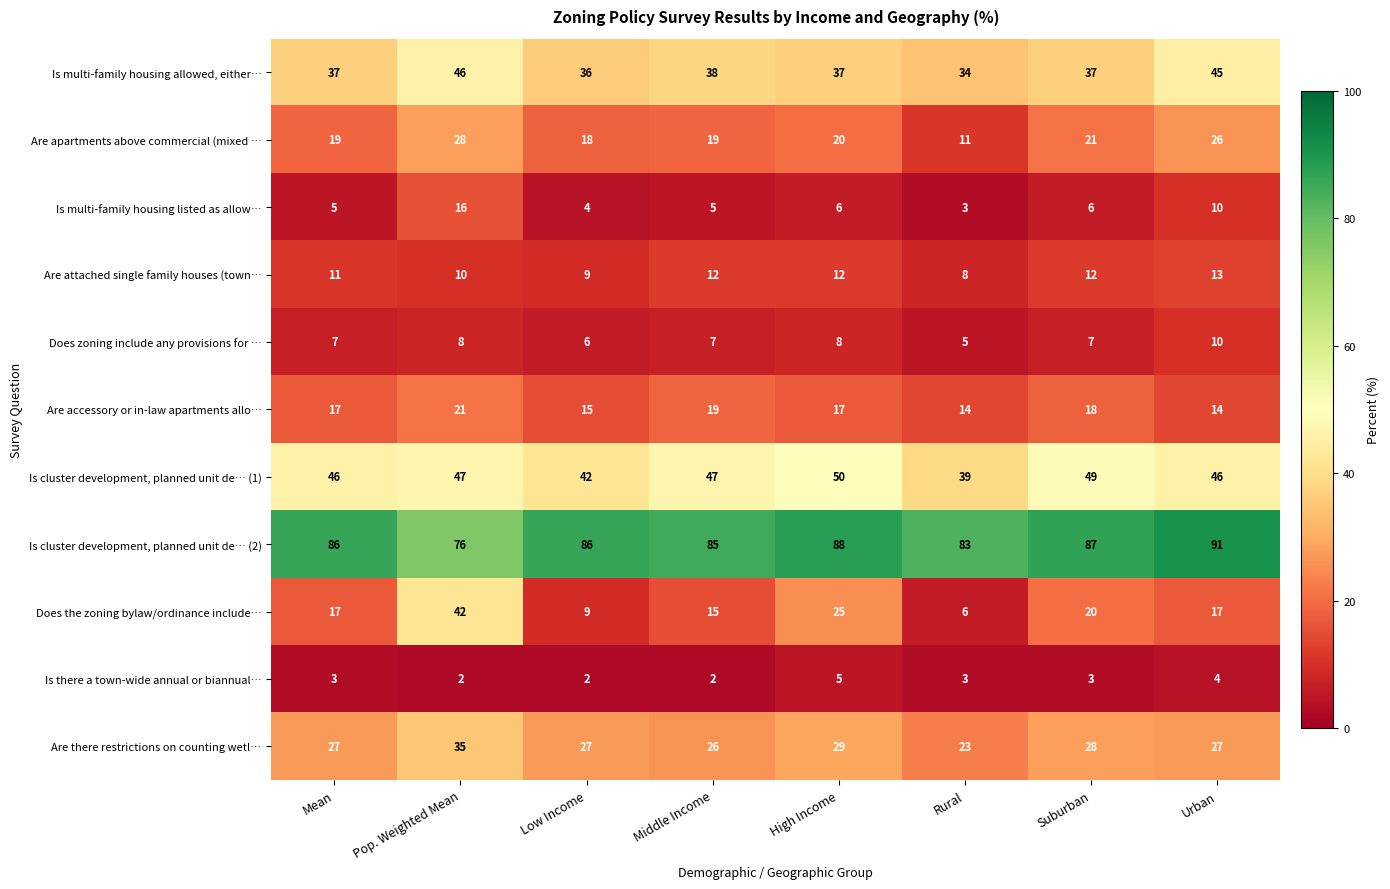

The value of Is multi-family housing allowed, either… at Rural is 34. True or false?

True